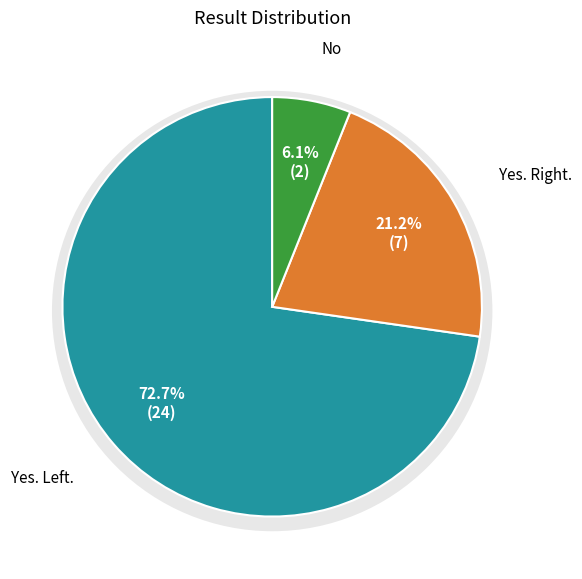

To the nearest percent, what portion does No represent?

6%